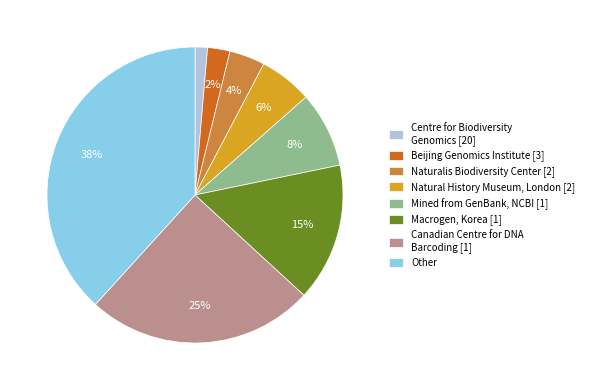

To the nearest percent, what is the difference between the largest and smallest slice percentages?

37%